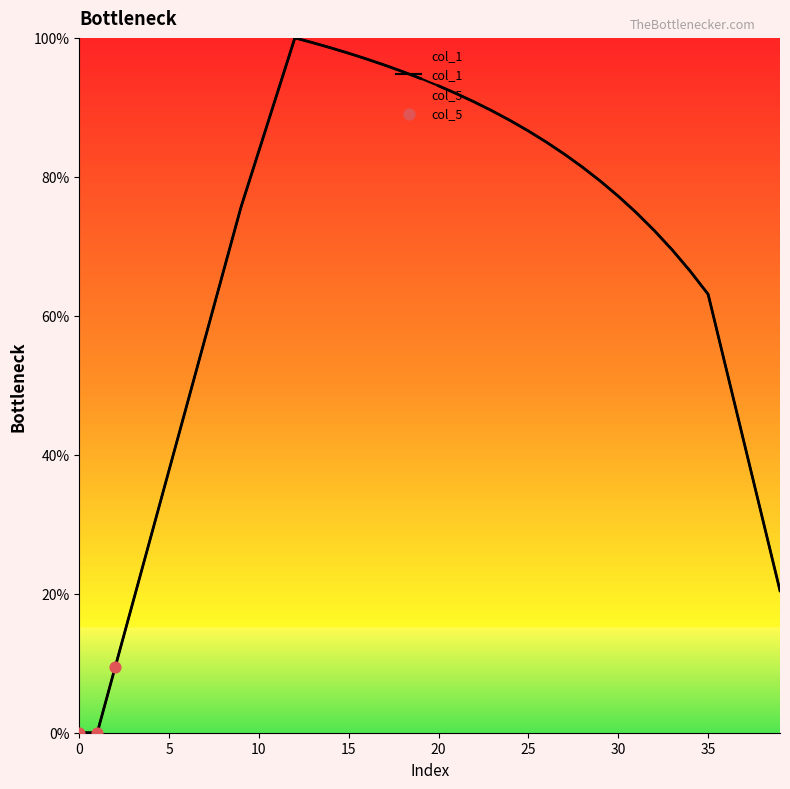

Between 35 and 12, which is larger?

12